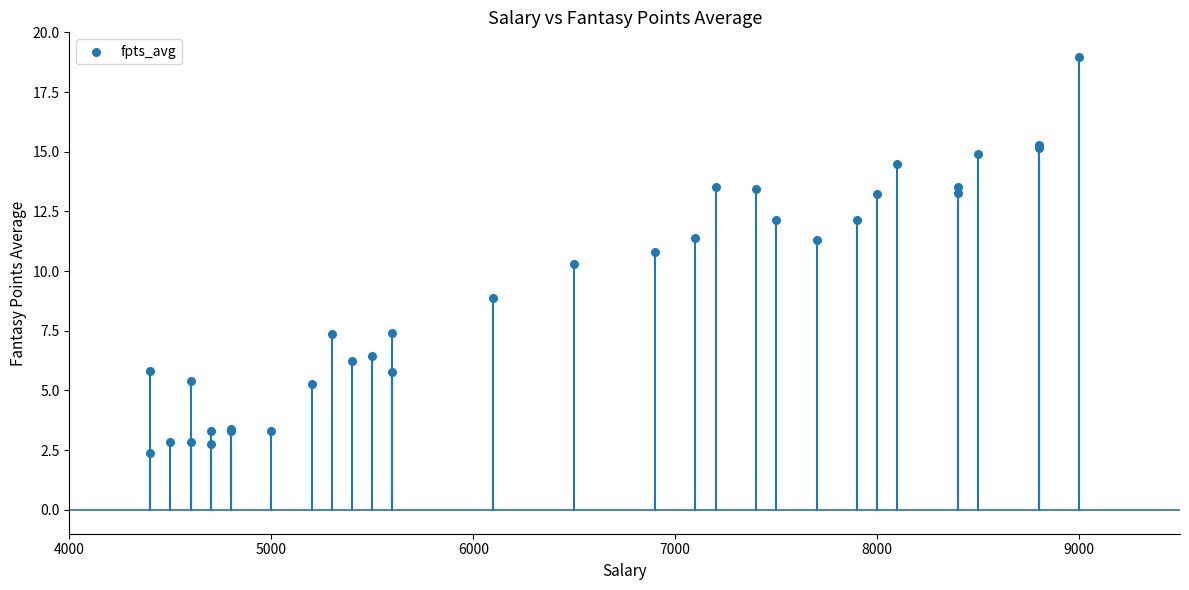

What Y value in the scatter plot is closest to 10?

10.3